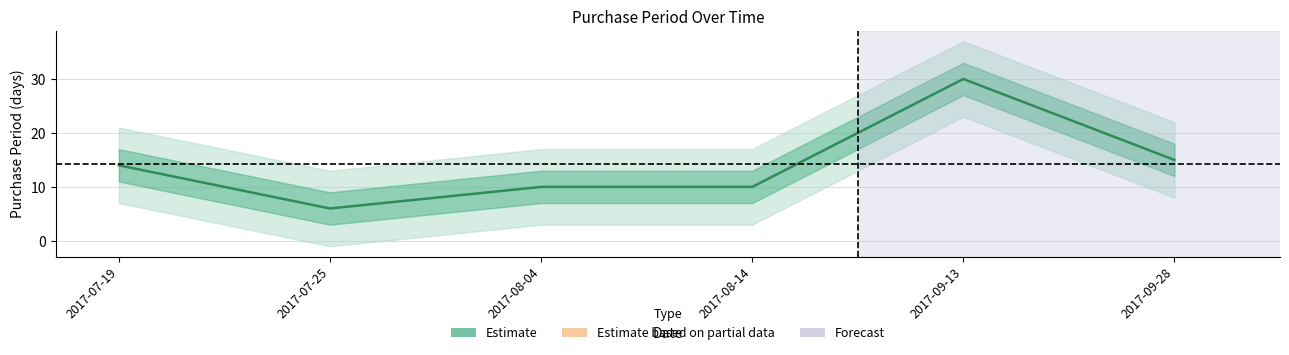

At which category does the chart reach its minimum across all series?

2017-07-25